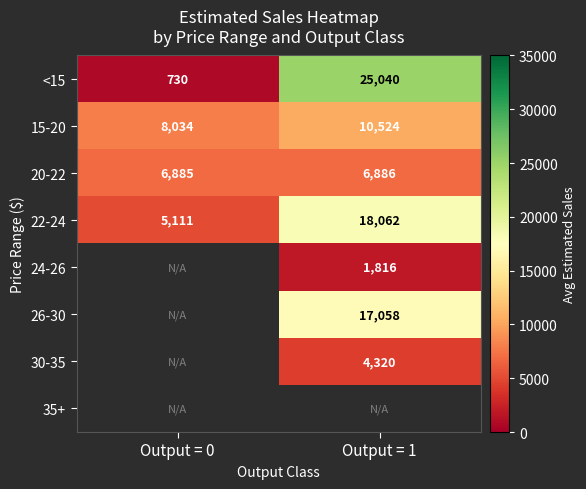

Which label corresponds to the smallest value in the chart?

Output = 0